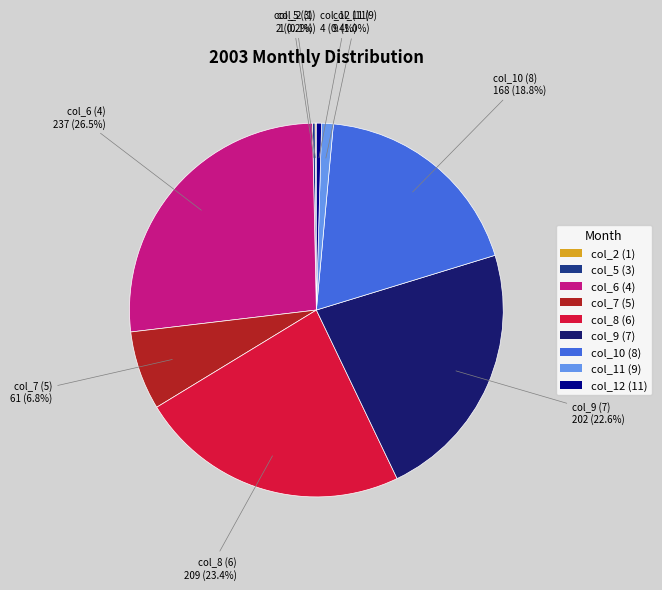

To the nearest percent, what is the difference between the col_11 (9) and col_8 (6) slice percentages?

22%